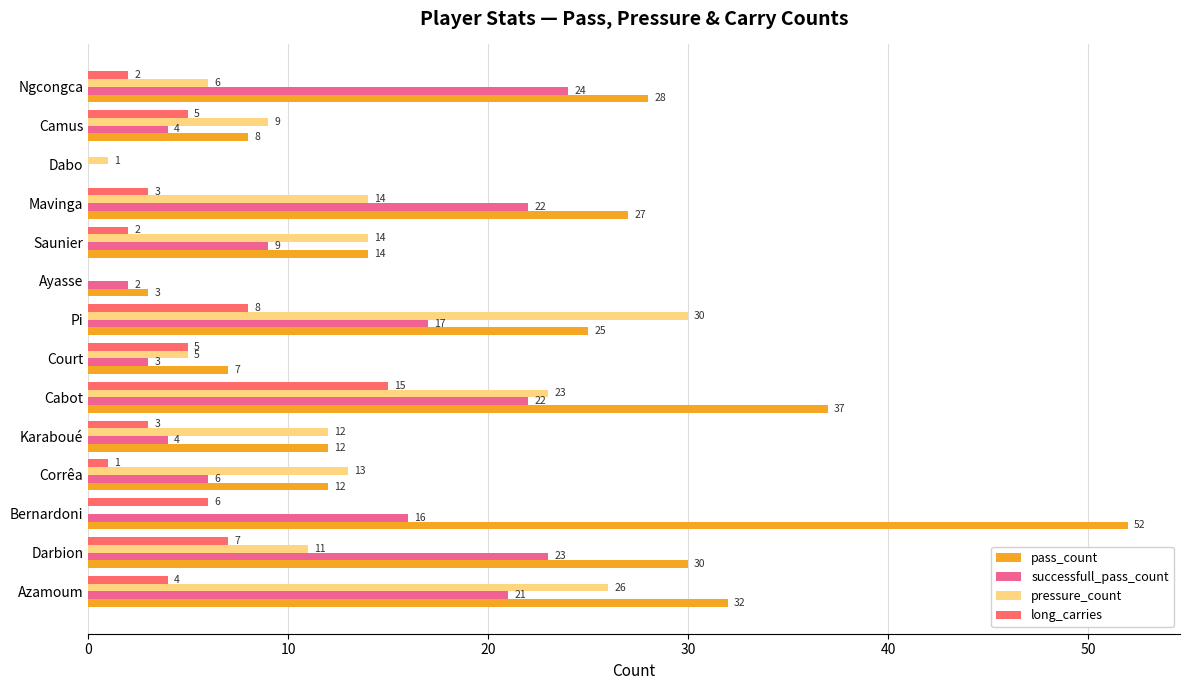

Is it true that long_carries equals 1 at Karaboué?

False